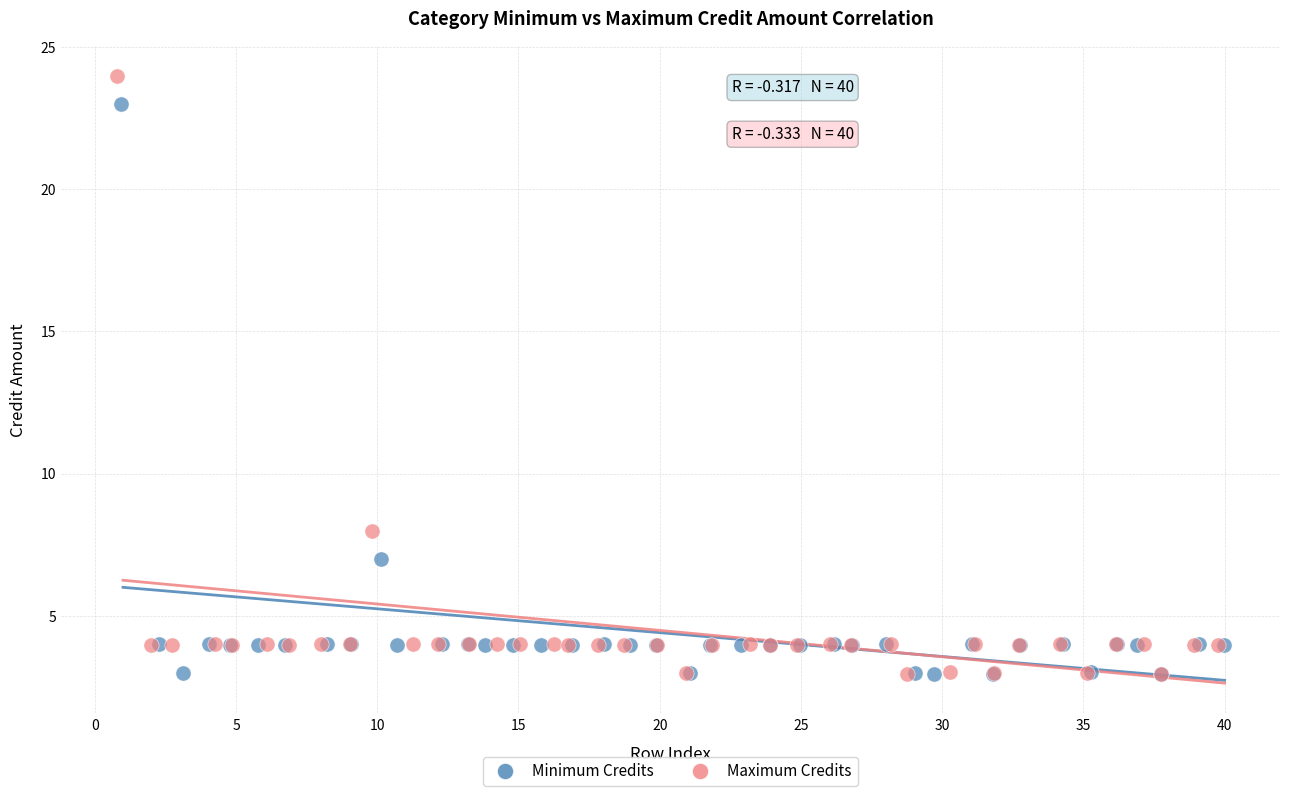

Which series reaches the maximum Y coordinate?

Maximum Credits